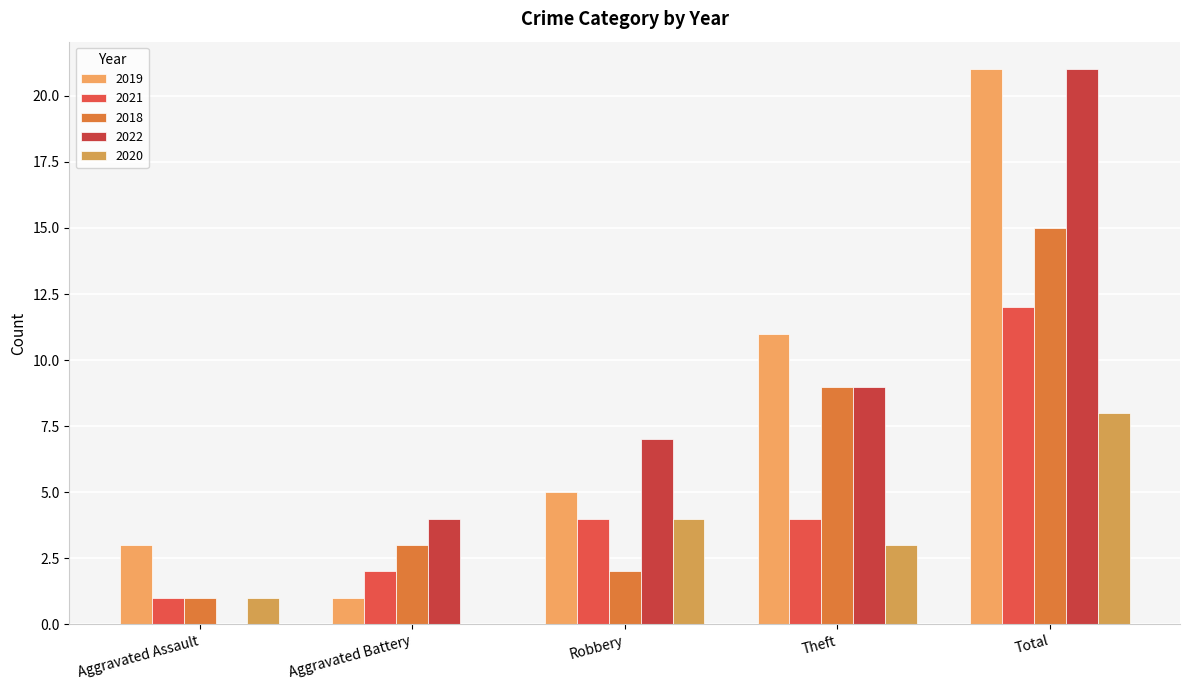

Are the bars horizontal?

No